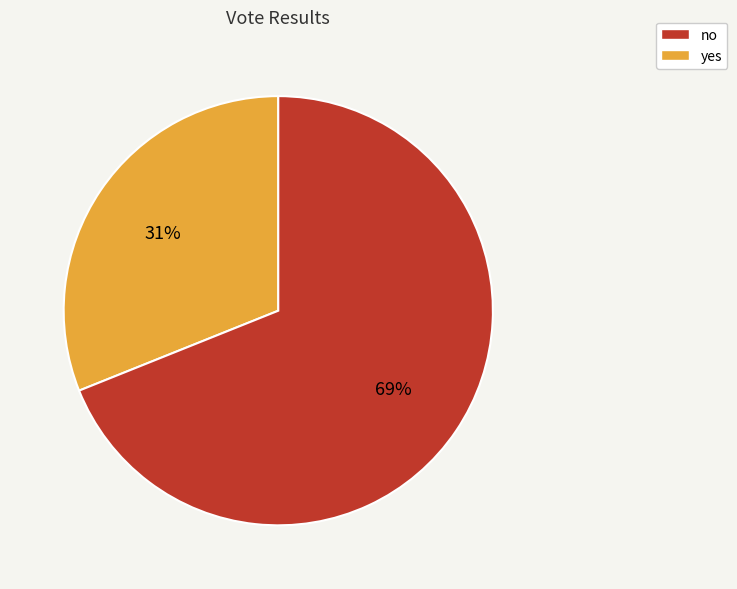

Is it true that yes is 69% of the pie?

True